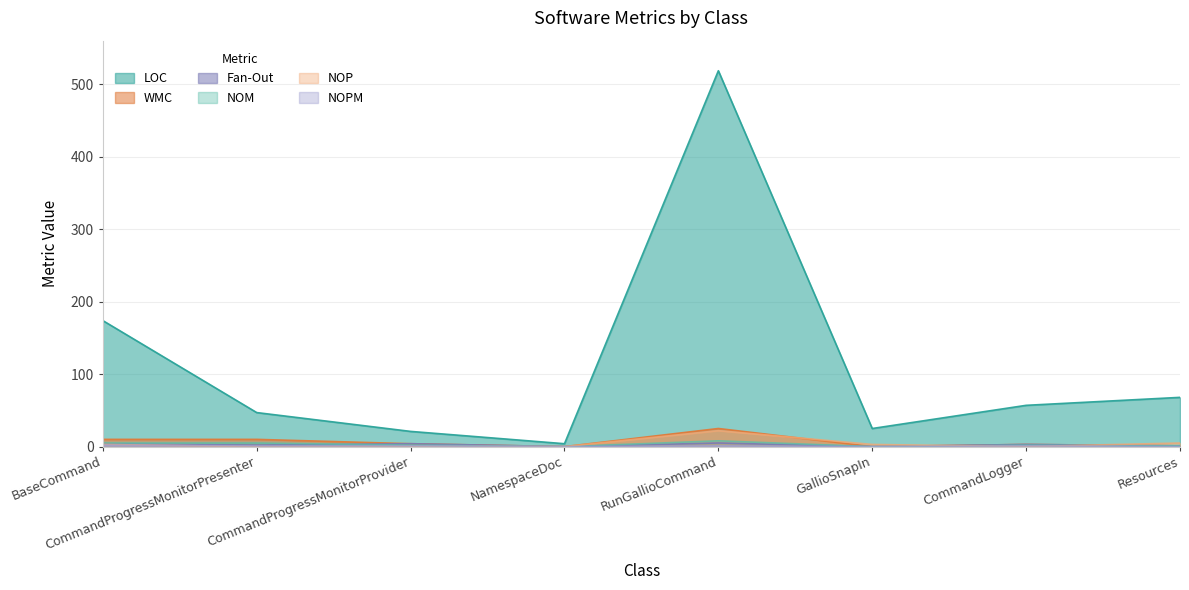

At which category is the sum across all series the highest?

RunGallioCommand